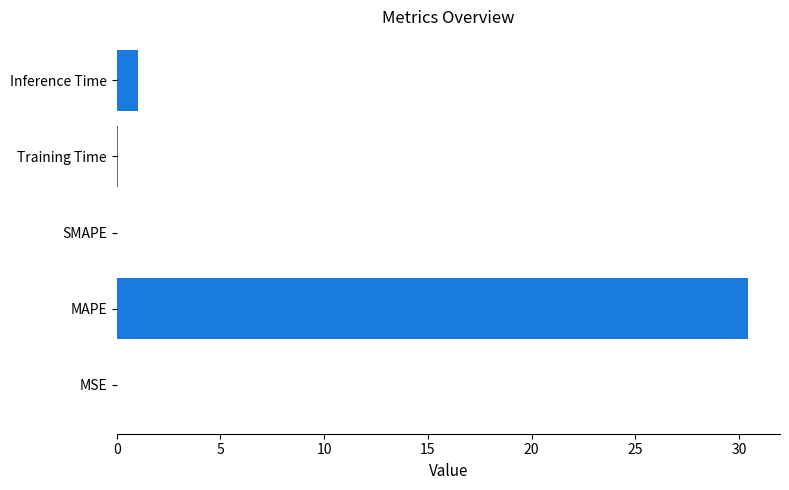

Which has a higher value, SMAPE or Inference Time?

Inference Time